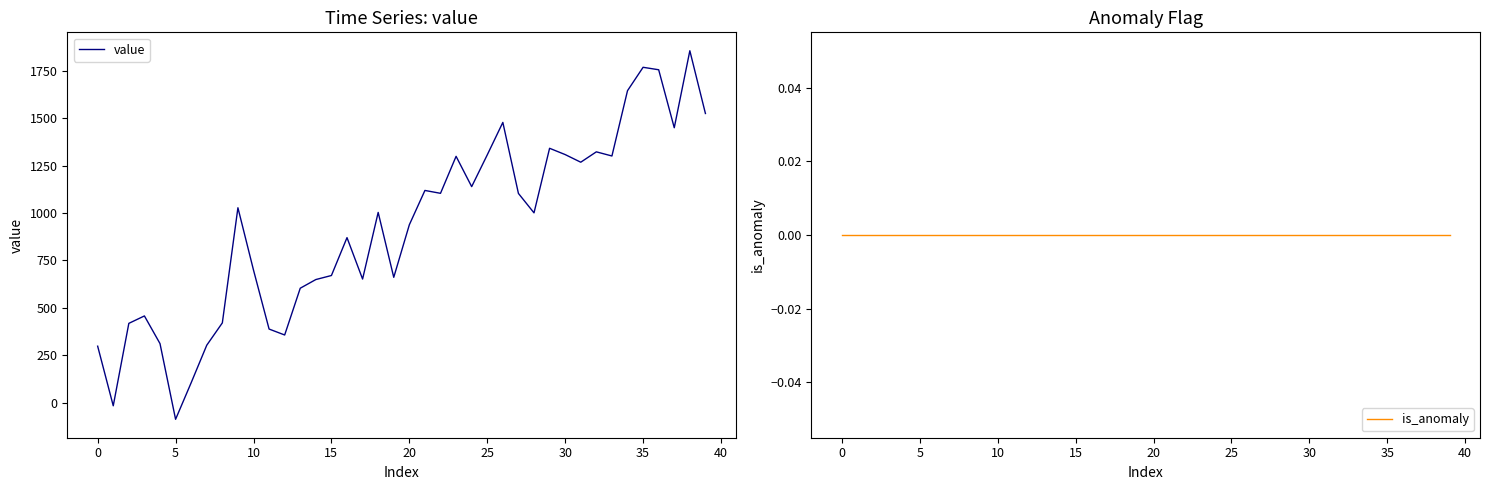

How many interior local peaks does the value series have?

11